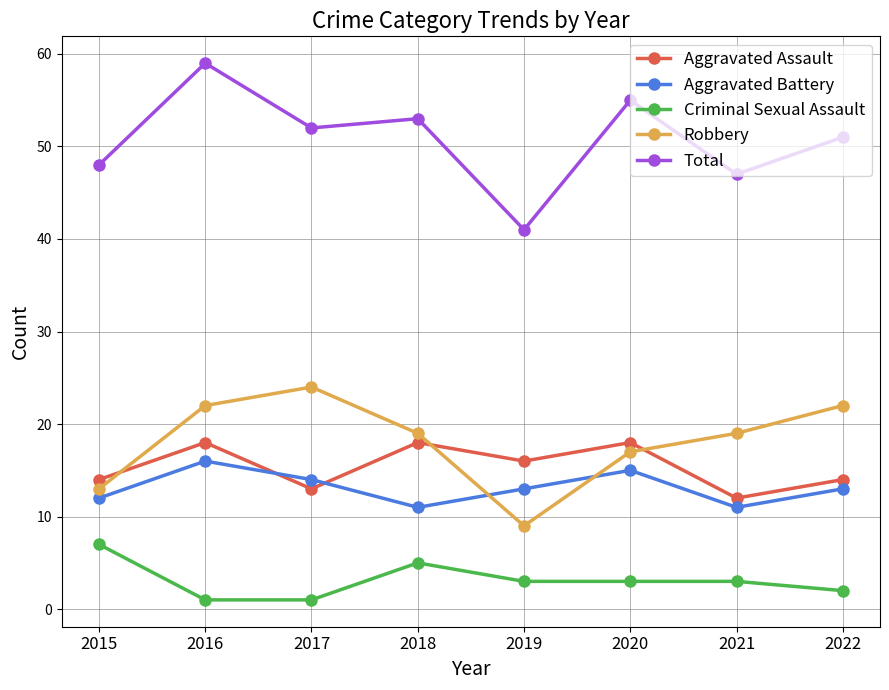

What is the sum of the Aggravated Assault values at 2021 and 2017?

25